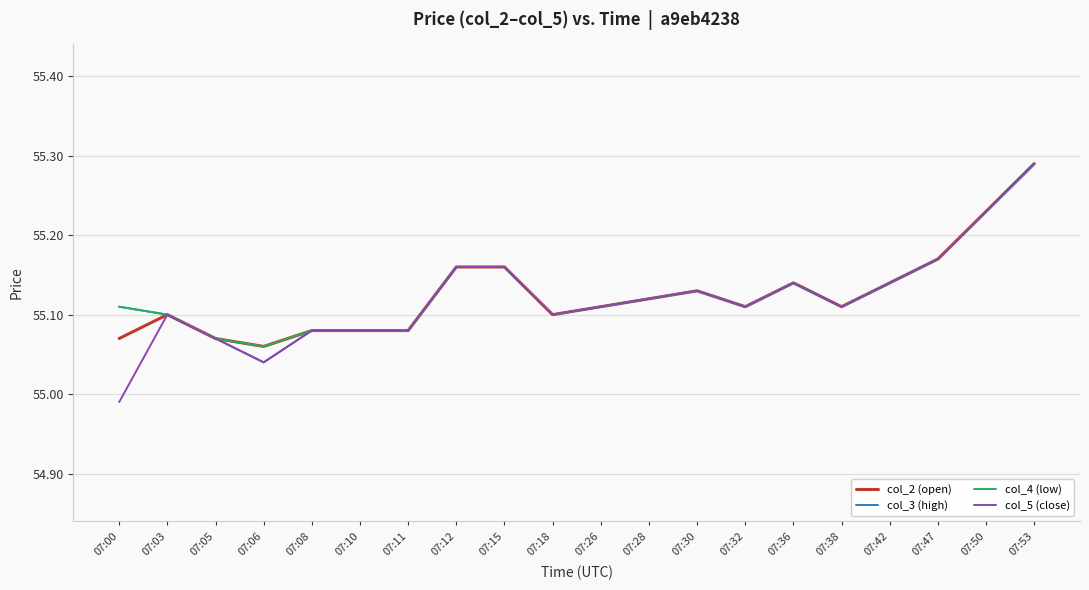

The col_5 (close) series shows 76.5 at 07:12. True or false?

False